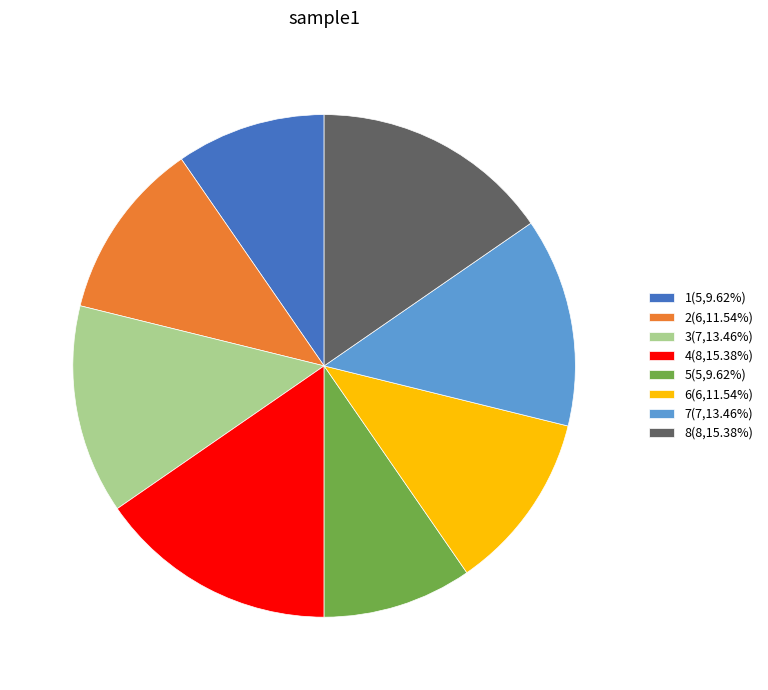

Is the sum of 7(7,13.46%) and 3(7,13.46%) greater than half?

No